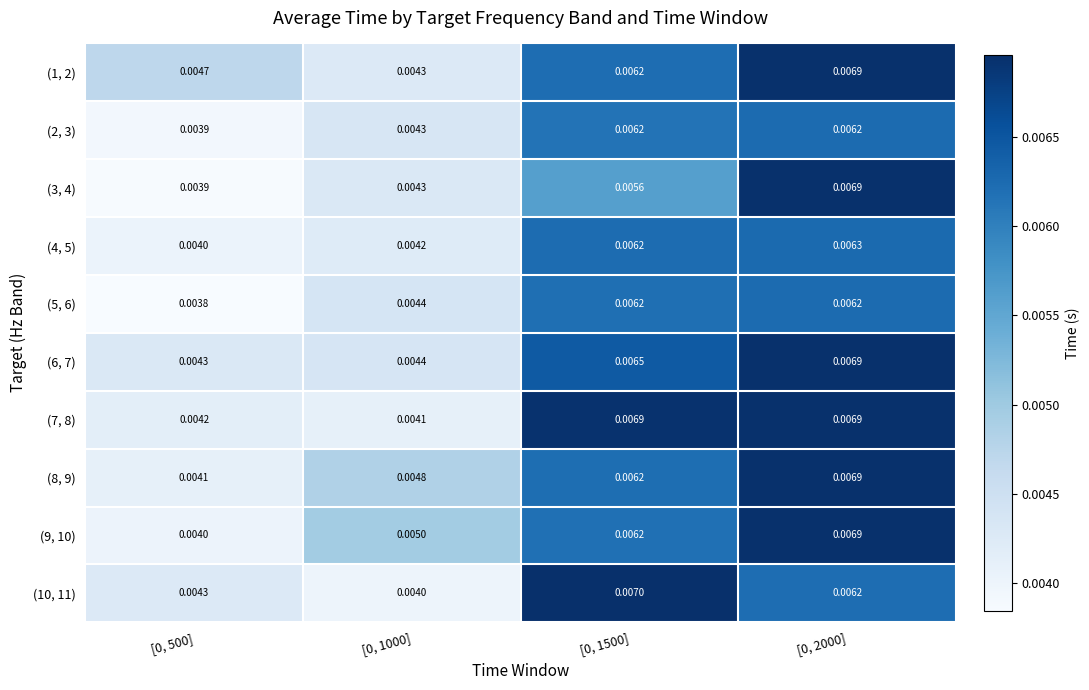

Is the value of (7, 8) at [0, 1500] greater than the value of (10, 11) at [0, 1500]?

No